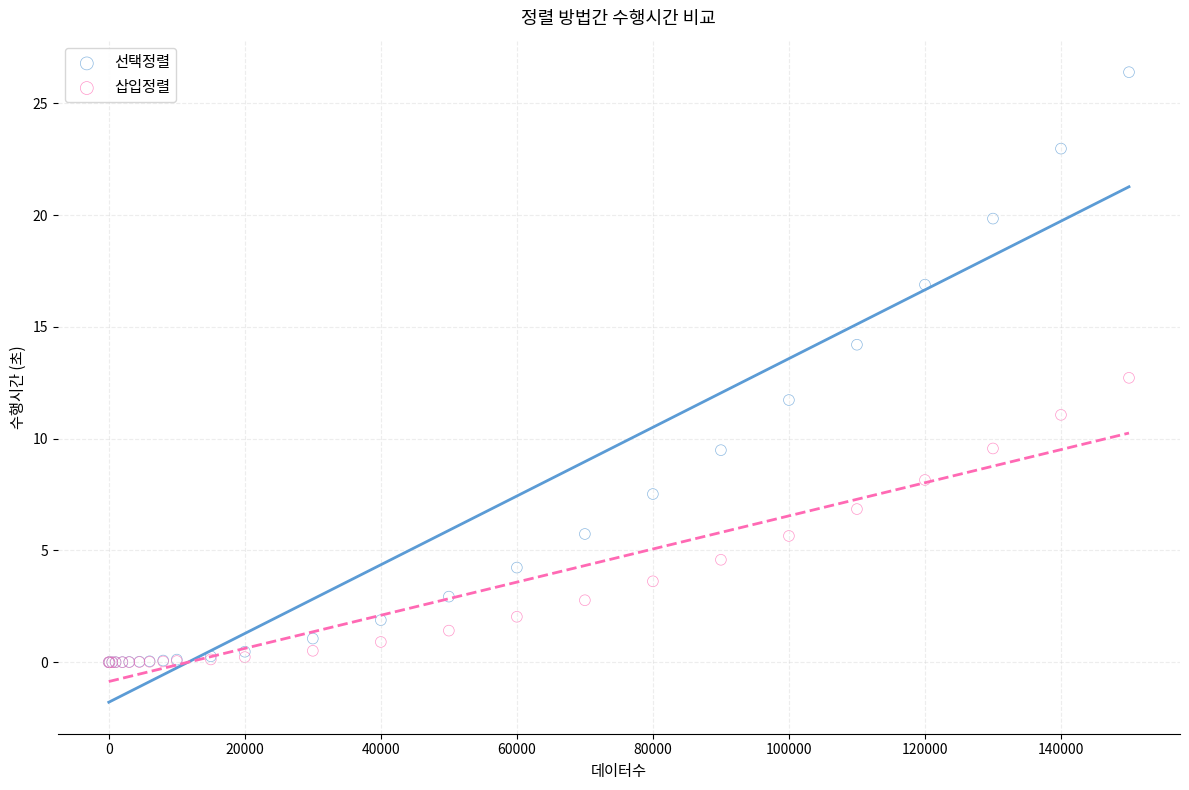

What are all the series names shown in the legend?

선택정렬, 삽입정렬